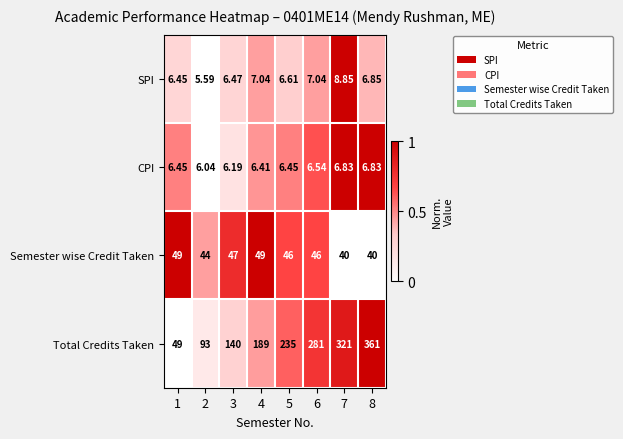

Is the value of Total Credits Taken at 5 greater than the value of CPI at 2?

Yes